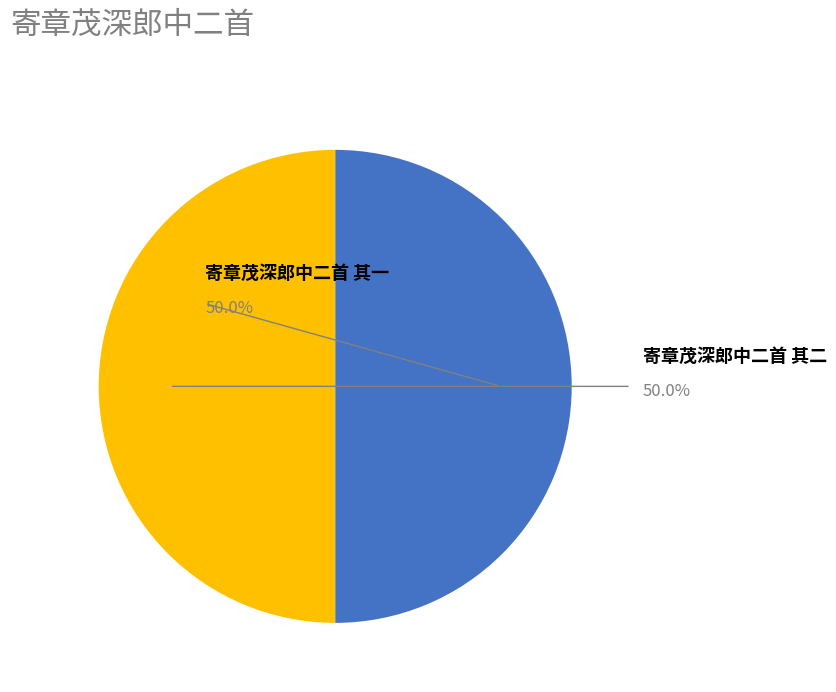

How many slices are in this pie chart?

2